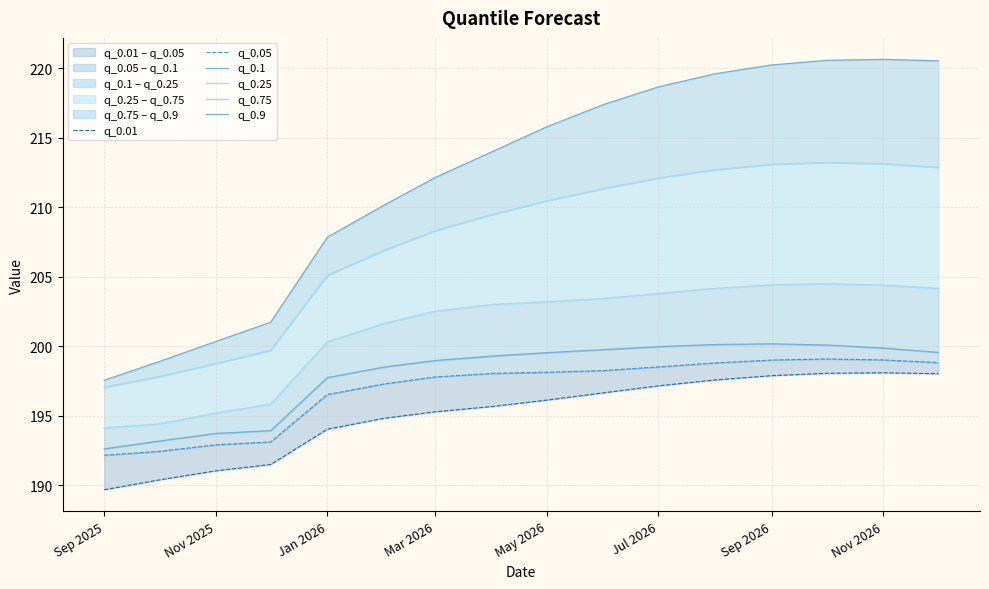

True or false: q_0.05 and q_0.75 cross at least once.

False